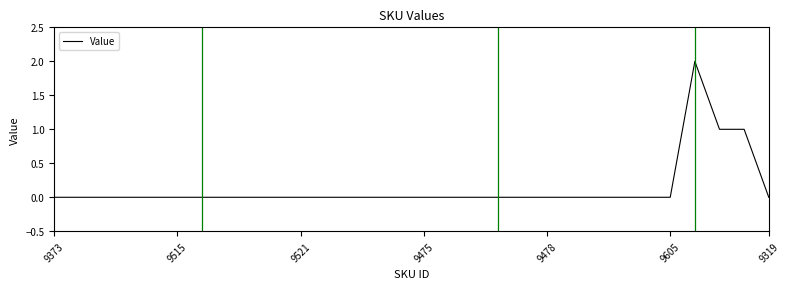

Does the chart have visible grid lines?

No